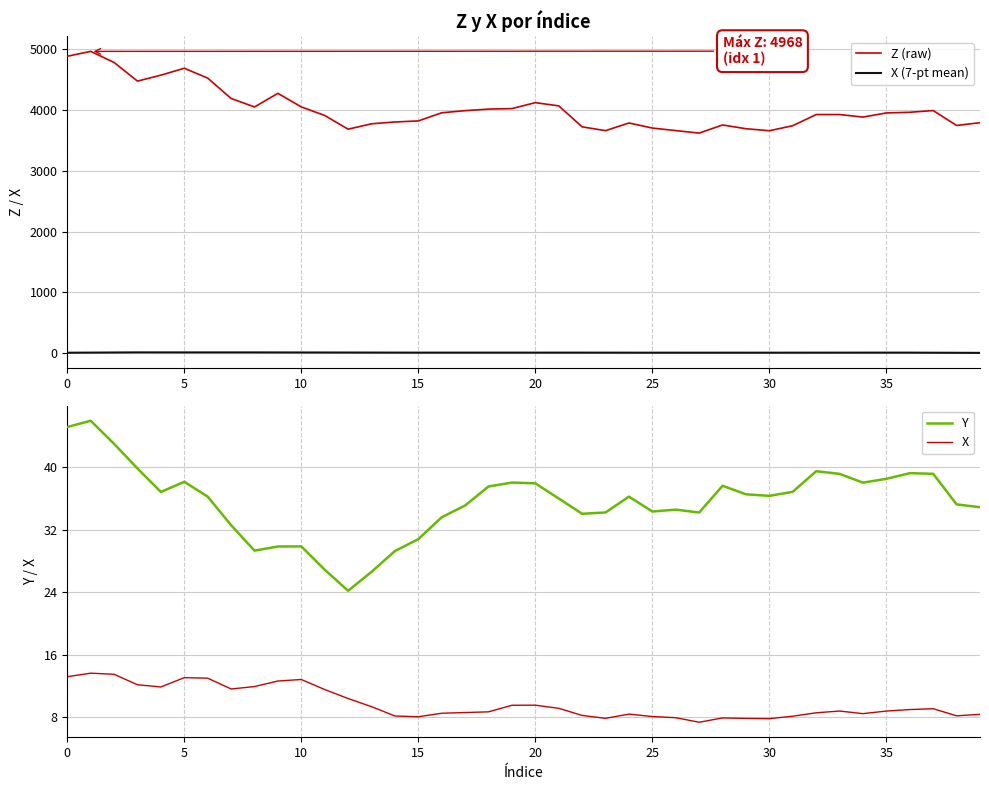

The value of Y at 39 is 34.9. True or false?

True